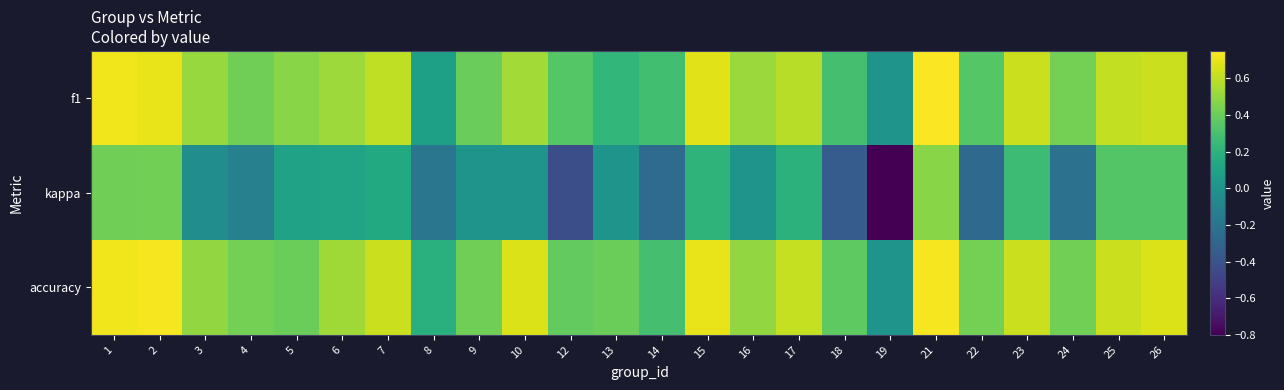

At 4, list the series in order from smallest to largest.

kappa, f1, accuracy